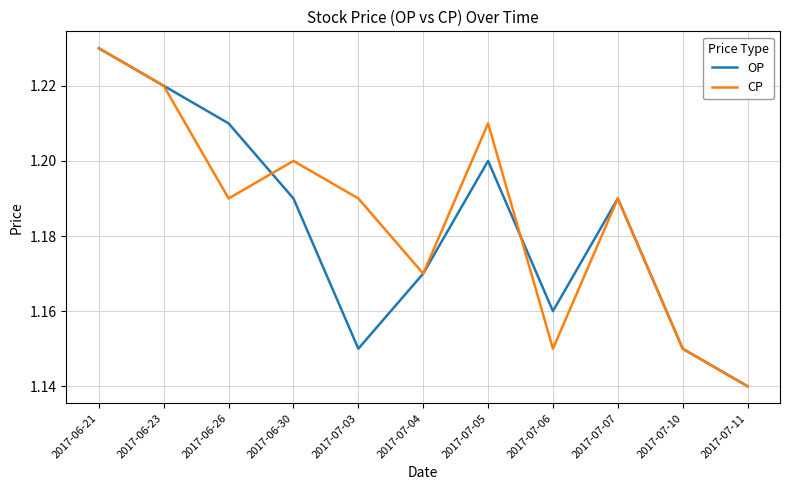

Where is the first local minimum for CP?

2017-06-26